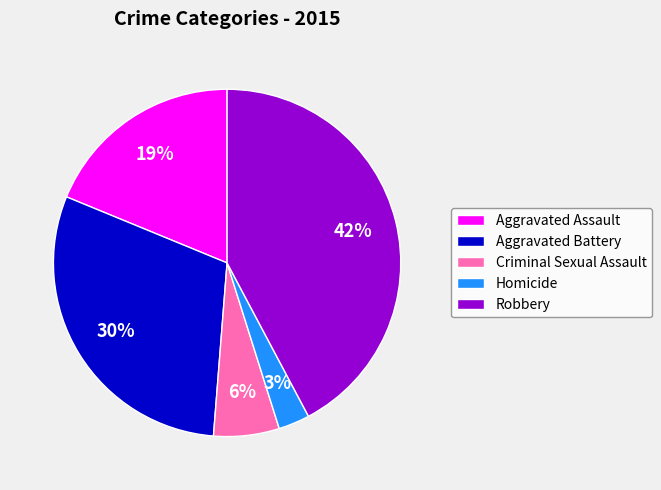

To the nearest percent, what is the difference between the largest and smallest slice percentages?

39%